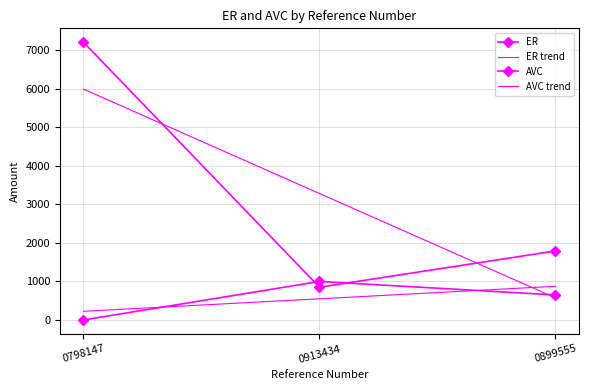

At how many categories does at least one series exceed 4751?

1